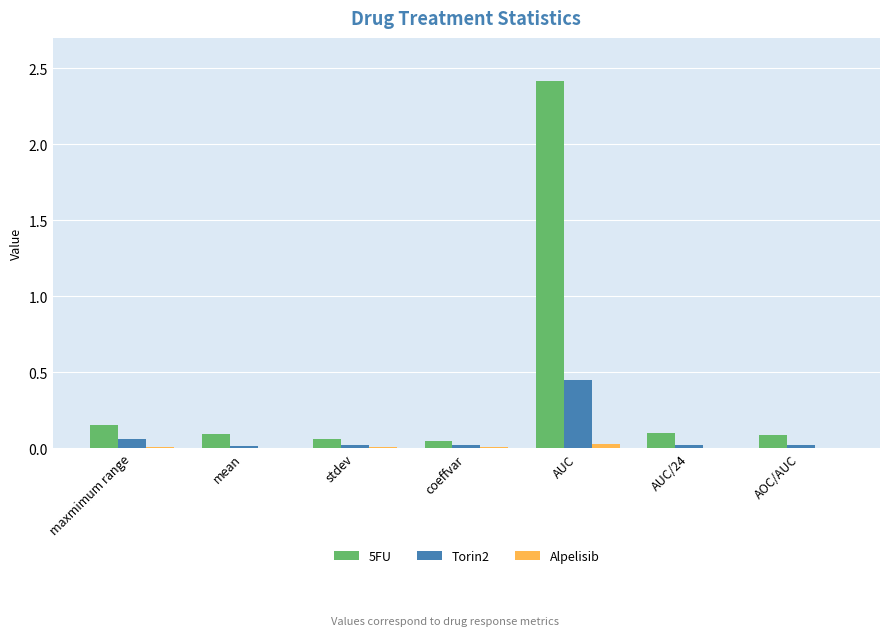

At which category is the sum across all series the highest?

AUC